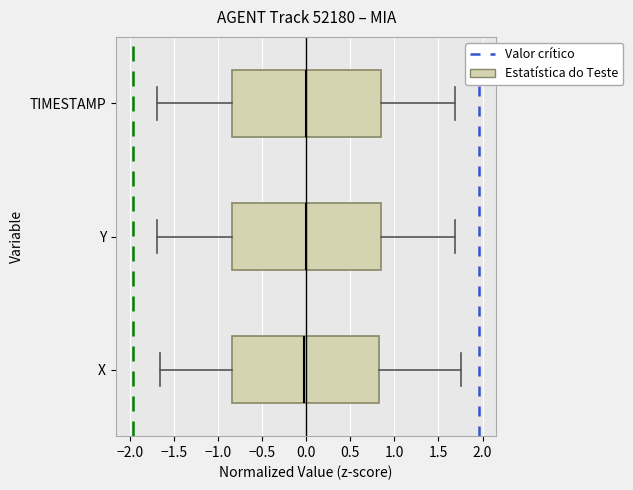

Reading bottom to top, transcribe this box plot: for each box, give where its median line is, the range the box spans, and where its two whiskers end, as read against the x-axis. The values are not printed on the chart, so give them approximately, as read against the axis.

X: median 0.00, box -0.85 to 0.85, whiskers -1.65 to 1.75
Y: median 0.00, box -0.85 to 0.85, whiskers -1.70 to 1.70
TIMESTAMP: median 0.00, box -0.85 to 0.85, whiskers -1.70 to 1.70